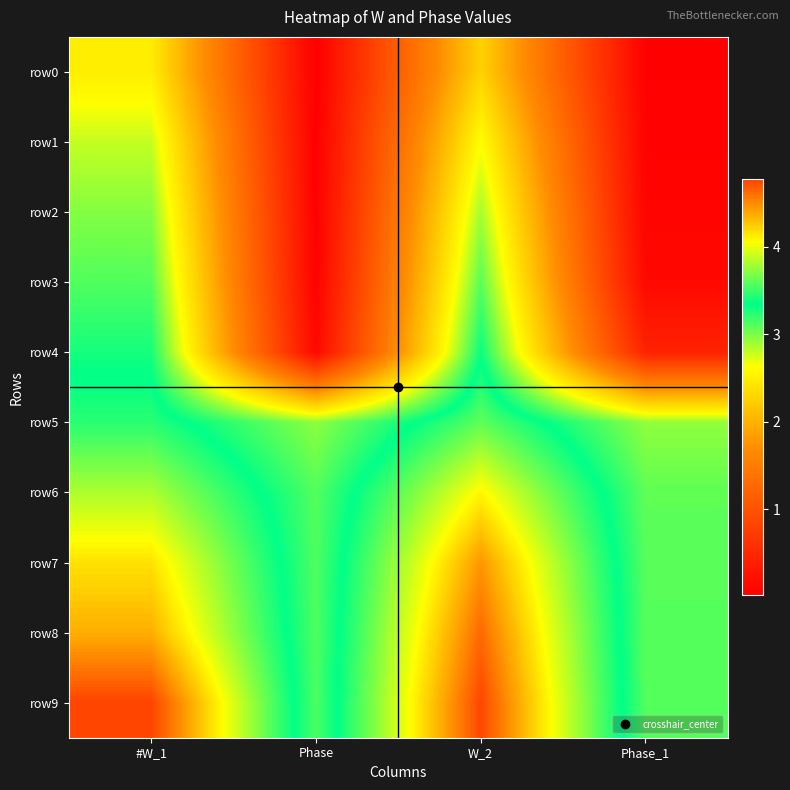

At W_2, list the series in order from largest to smallest.

row9, row8, row7, row6, row5, row4, row3, row2, row1, row0